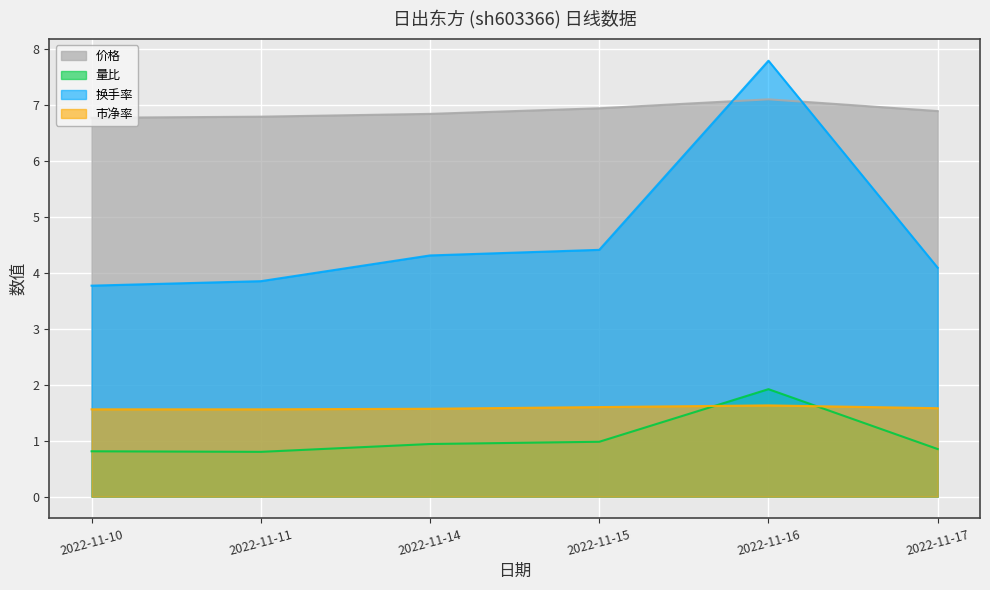

Which series has the largest range (max minus min)?

换手率